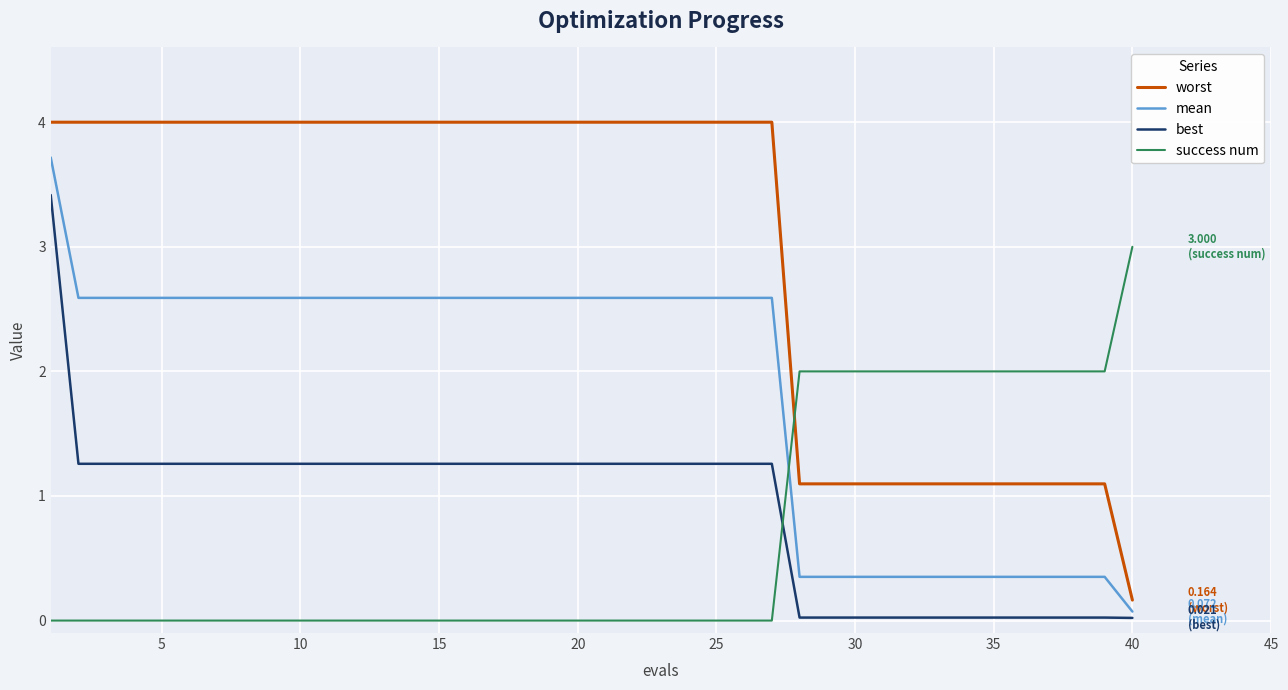

How many intersections are there between success num and best?

1